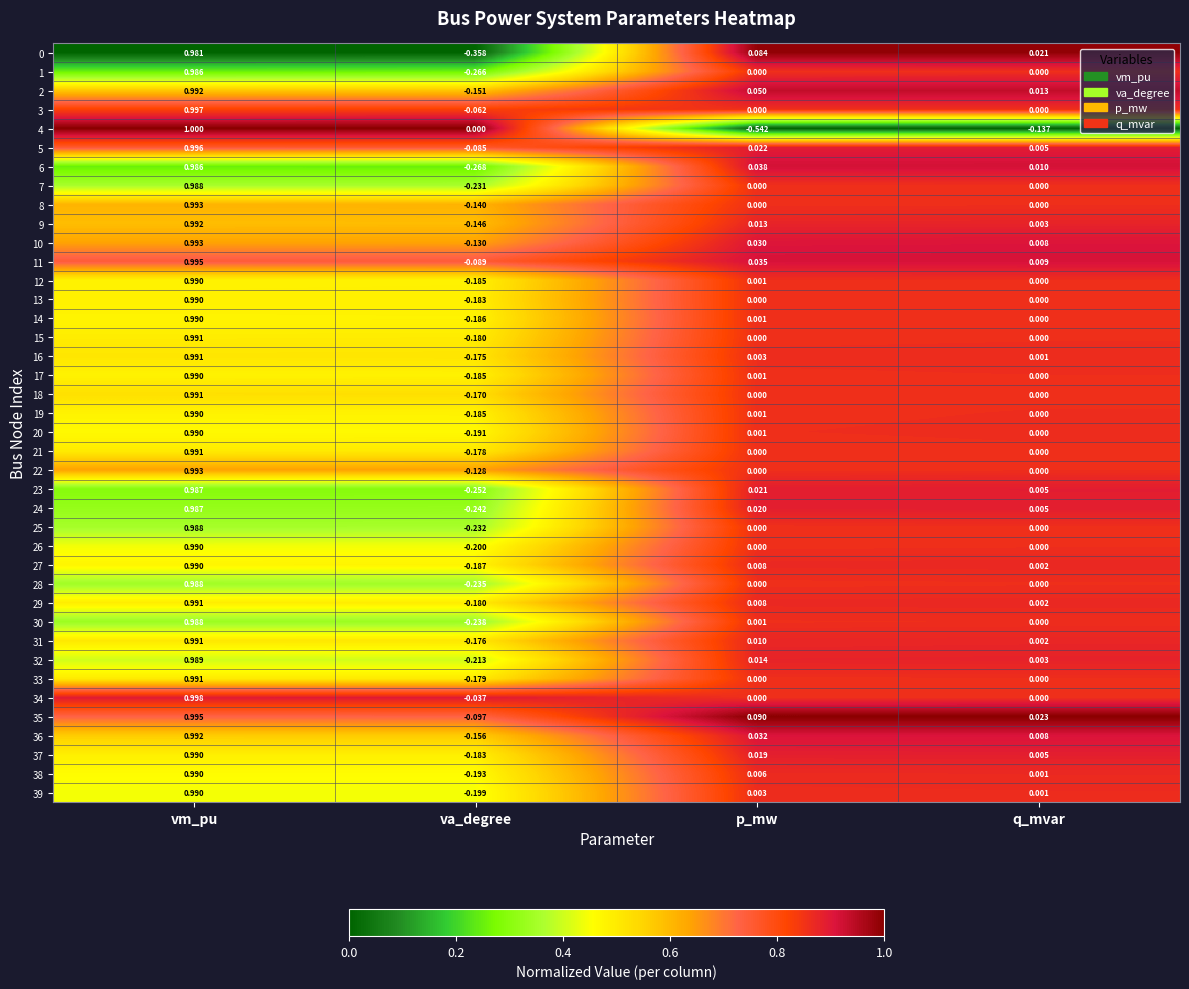

At which label does 7 first exceed 0?

vm_pu